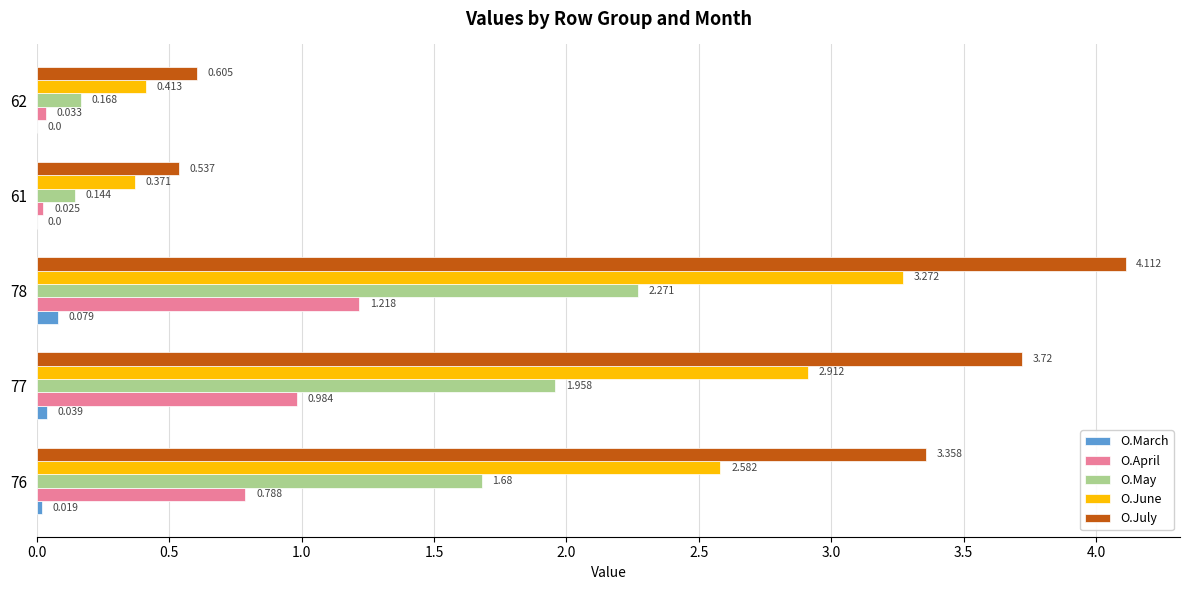

Is the value of O.July at 78 greater than the value of O.March at 77?

Yes